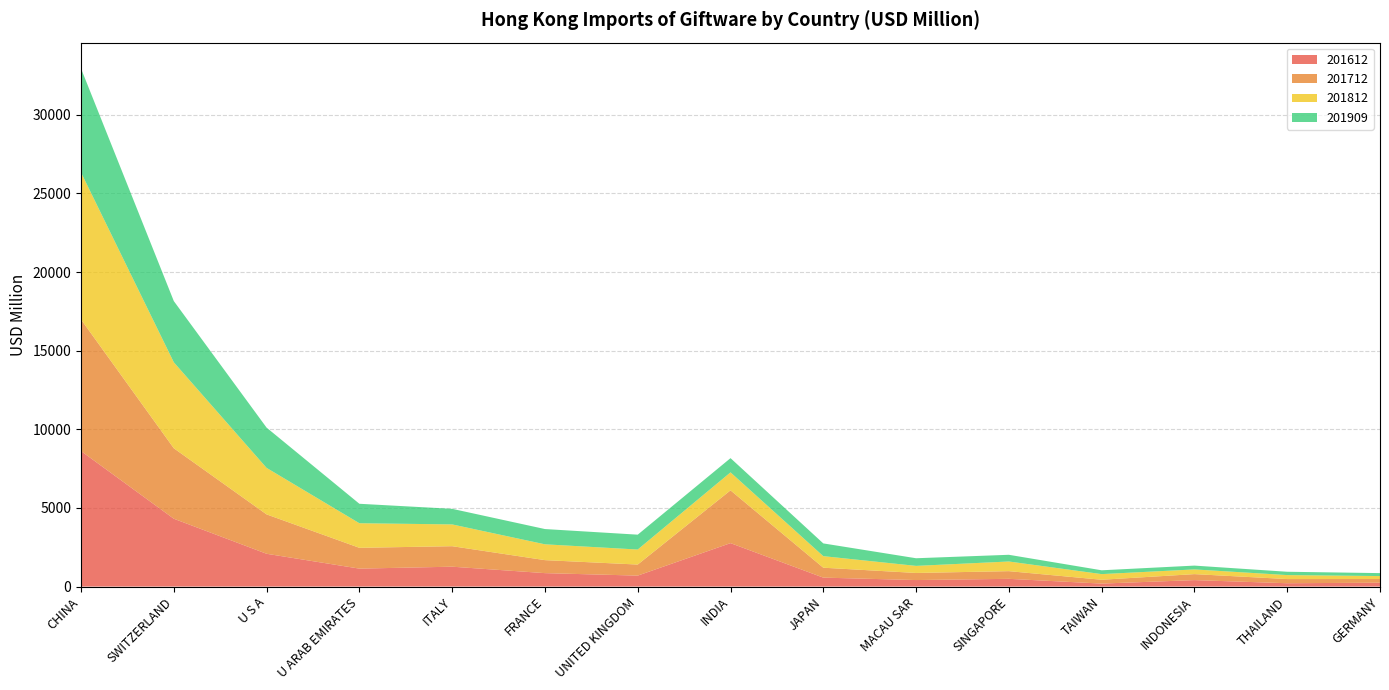

Reading left to right, what are all the values shown in this chart?

201612: CHINA=8616.9	SWITZERLAND=4314.1	U S A=2085.5	U ARAB EMIRATES=1141.5	ITALY=1264.0	FRANCE=854.8	UNITED KINGDOM=697.1	INDIA=2762.7	JAPAN=568.8	MACAU SAR=414.9	SINGAPORE=492.0	TAIWAN=190.1	INDONESIA=411.1	THAILAND=212.2	GERMANY=246.9
201712: CHINA=8367.6	SWITZERLAND=4481.0	U S A=2504.3	U ARAB EMIRATES=1323.5	ITALY=1303.5	FRANCE=826.6	UNITED KINGDOM=703.3	INDIA=3356.2	JAPAN=631.4	MACAU SAR=450.9	SINGAPORE=488.7	TAIWAN=243.9	INDONESIA=381.0	THAILAND=265.6	GERMANY=233.8
201812: CHINA=9348.8	SWITZERLAND=5466.6	U S A=2956.9	U ARAB EMIRATES=1563.0	ITALY=1385.2	FRANCE=1006.1	UNITED KINGDOM=955.2	INDIA=1143.1	JAPAN=734.4	MACAU SAR=449.5	SINGAPORE=614.0	TAIWAN=358.2	INDONESIA=299.0	THAILAND=252.3	GERMANY=187.5
201909: CHINA=6608.7	SWITZERLAND=3893.3	U S A=2560.6	U ARAB EMIRATES=1237.1	ITALY=991.0	FRANCE=970.5	UNITED KINGDOM=945.2	INDIA=905.3	JAPAN=810.3	MACAU SAR=486.2	SINGAPORE=426.6	TAIWAN=243.5	INDONESIA=242.7	THAILAND=212.2	GERMANY=187.6